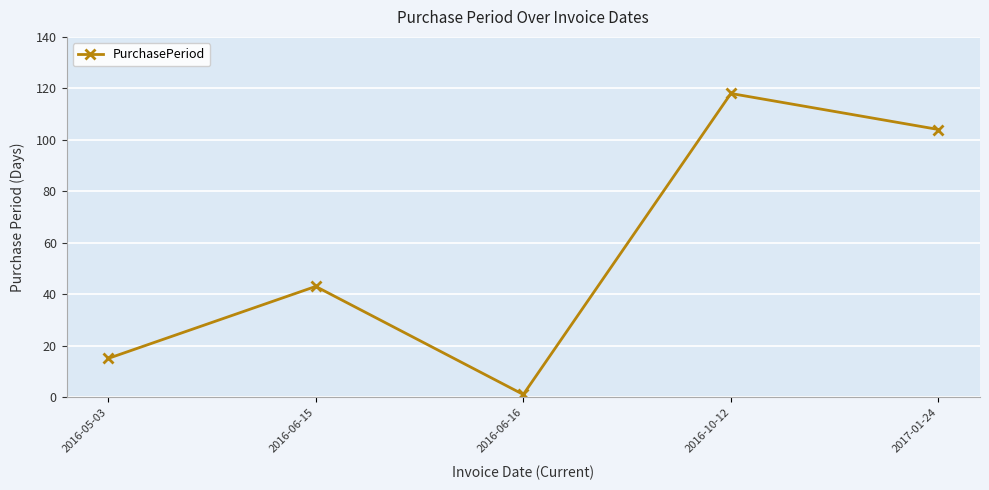

Where is the data nearest to the value 59?

2016-06-15